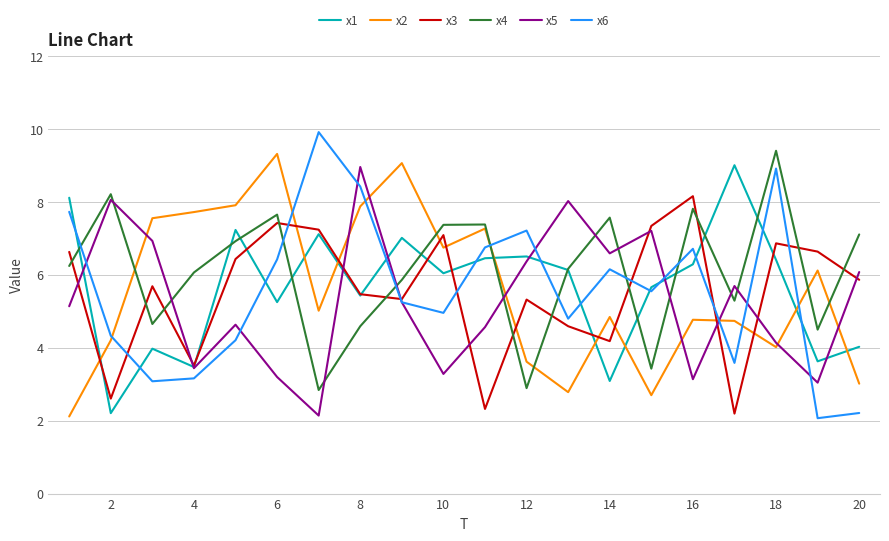

True or false: x1 and x2 intersect in this chart.

True